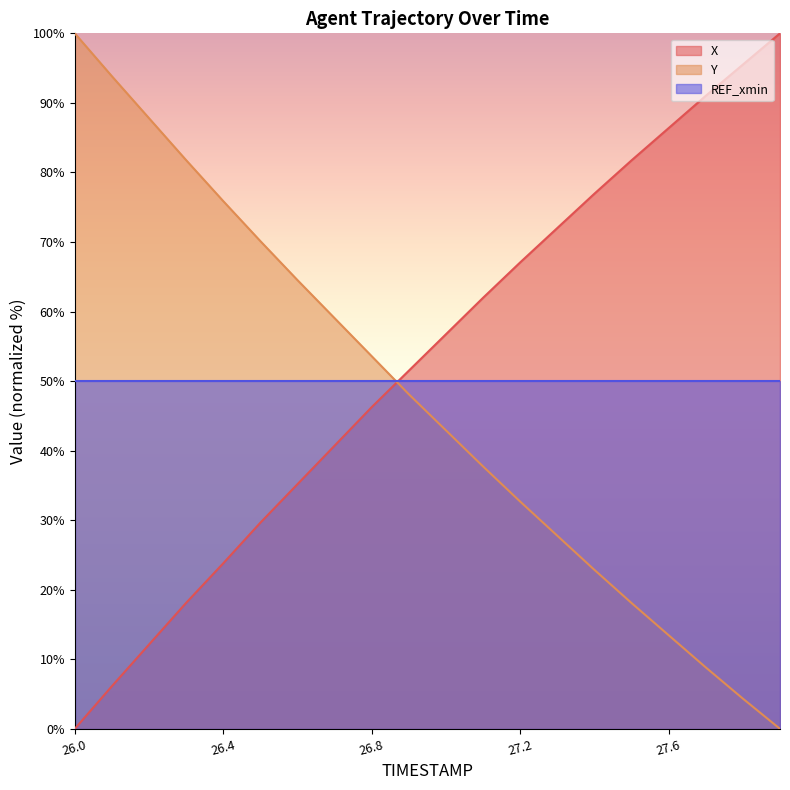

True or false: X has more than 0 interior local peaks.

False